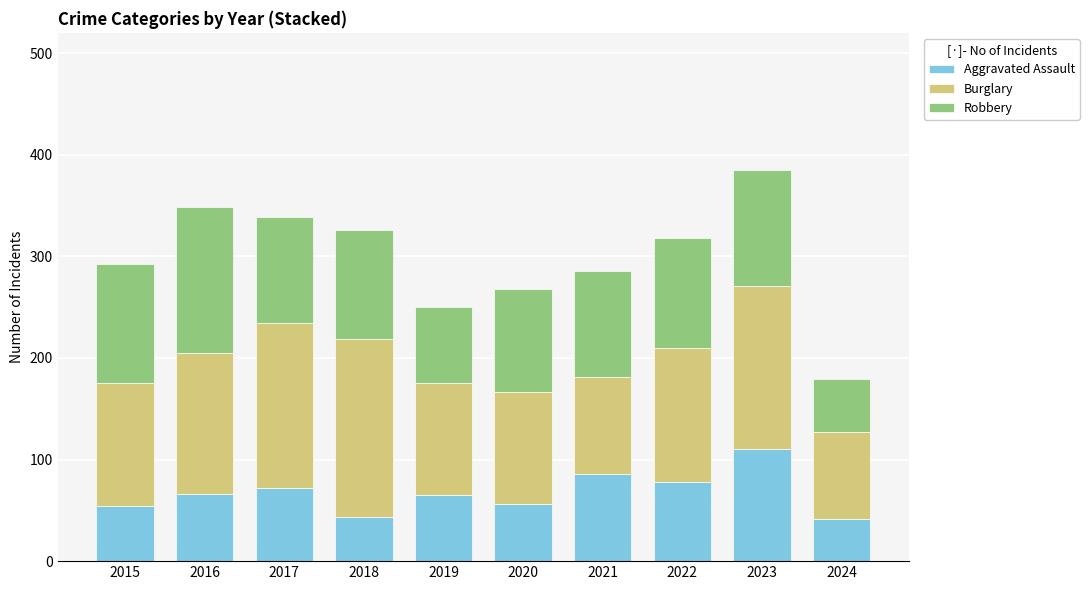

How many data points does each series have?

10